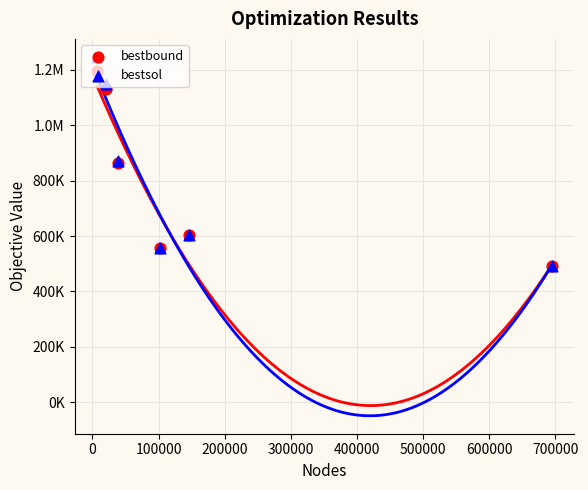

Is the value of bestsol at −100000 greater than the value of bestbound at 300000?

Yes